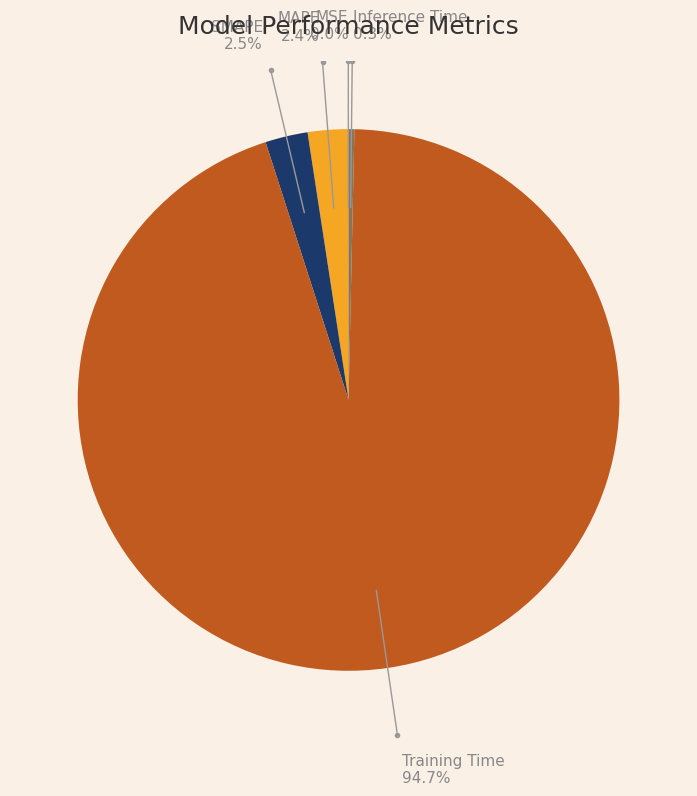

Which category has the biggest portion of the pie?

Training Time